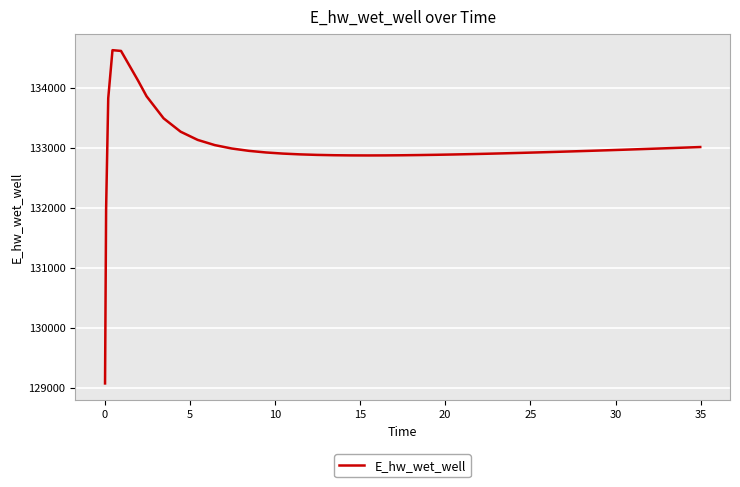

What is the difference between the maximum and minimum values?

5557.7